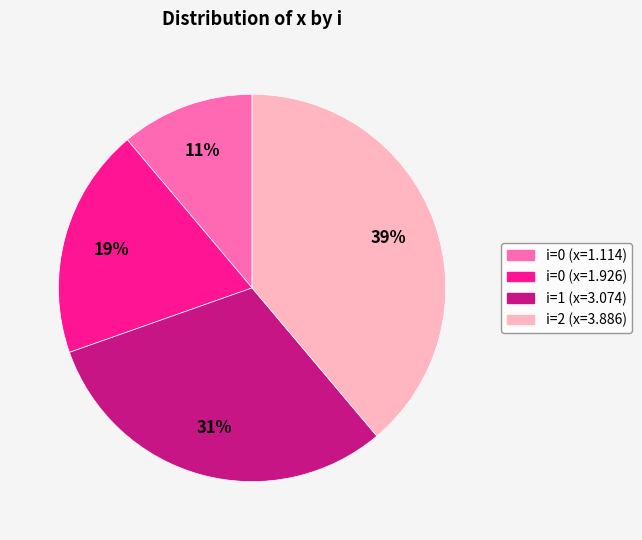

The i=2 (x=3.886) slice represents 45% of the pie. True or false?

False